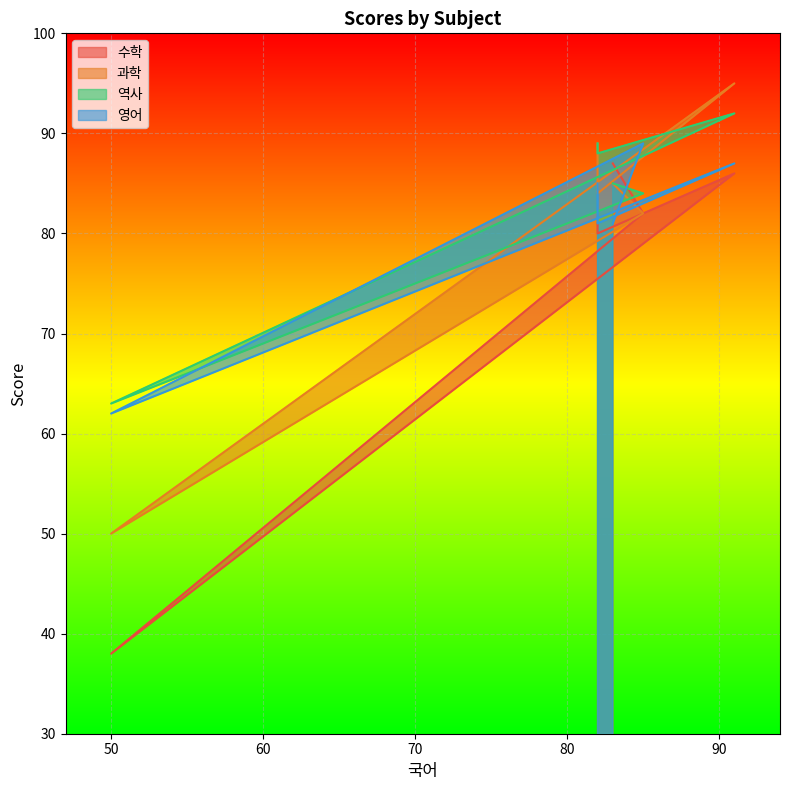

Is the value of 영어 at 85 greater than the value of 역사 at 82?

Yes